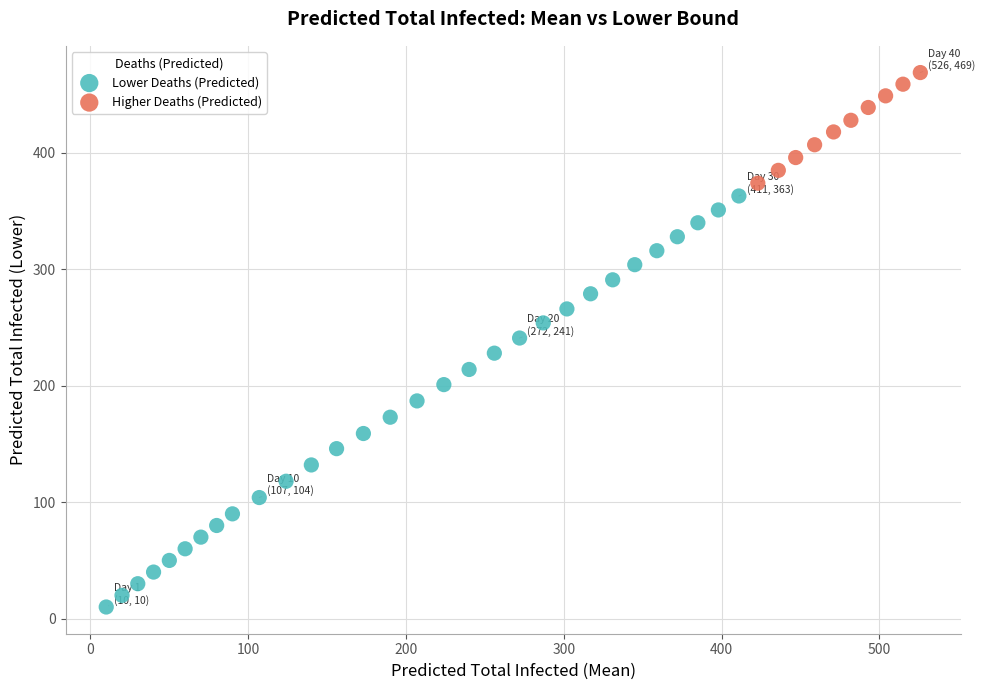

What are all the series names shown in the legend?

Lower Deaths (Predicted), Higher Deaths (Predicted)